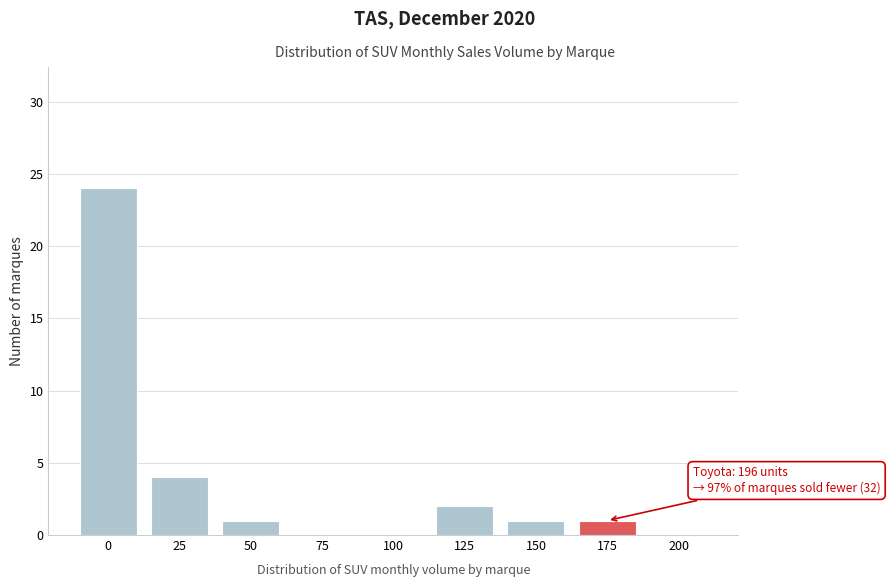

Reading left to right, list all the values displayed in this chart.

0=24	25=4	50=1	75=0	100=0	125=2	150=1	175=1	200=0